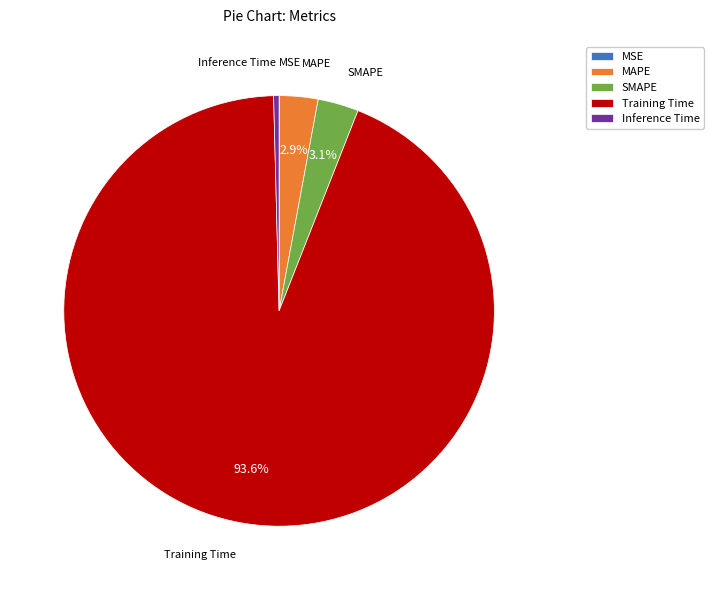

To the nearest percent, what is the difference between the largest and smallest slice percentages?

94%